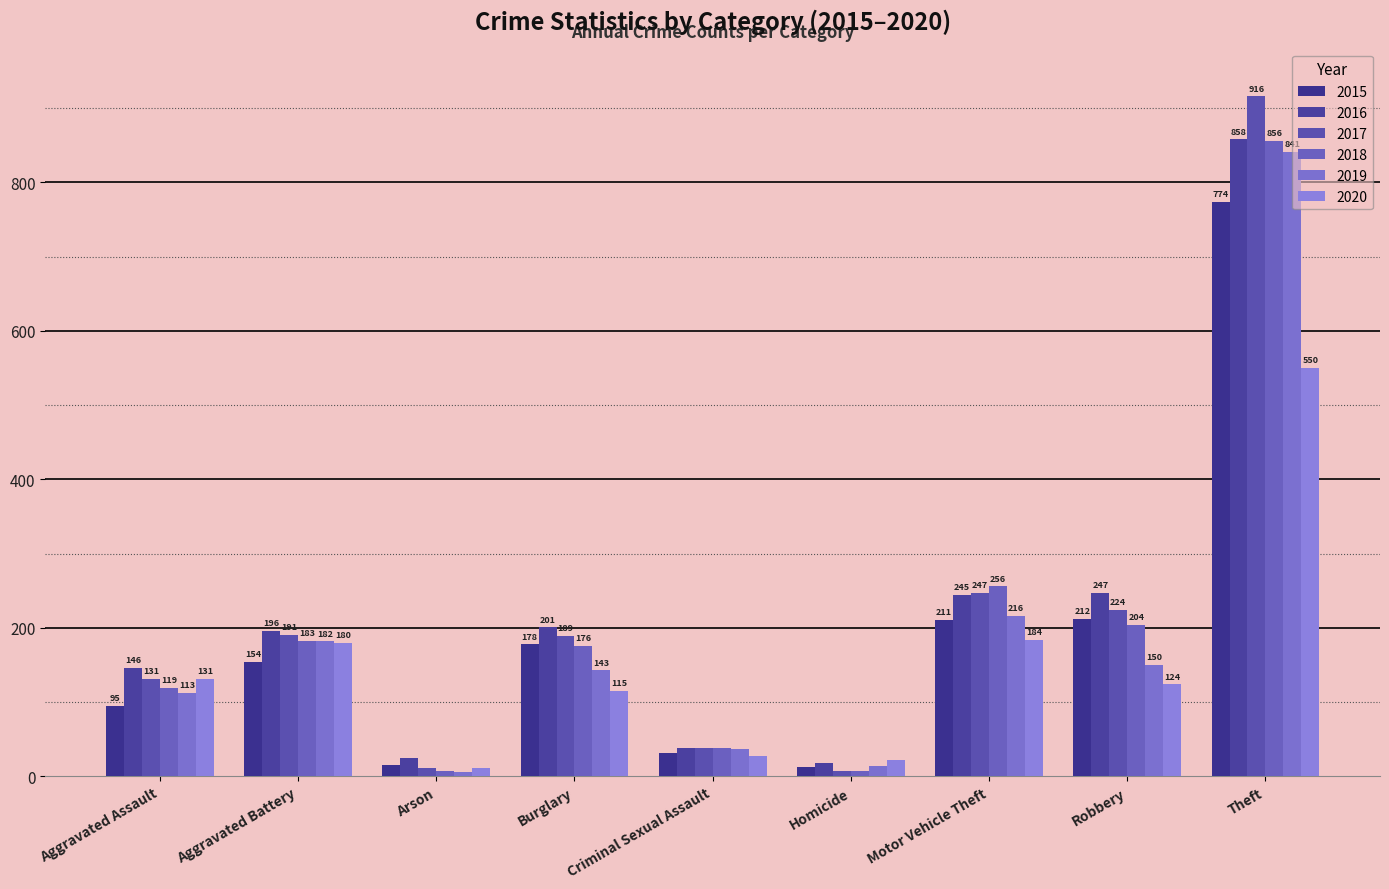

What is the value of the 2015 bar at the 1st from the left?

95